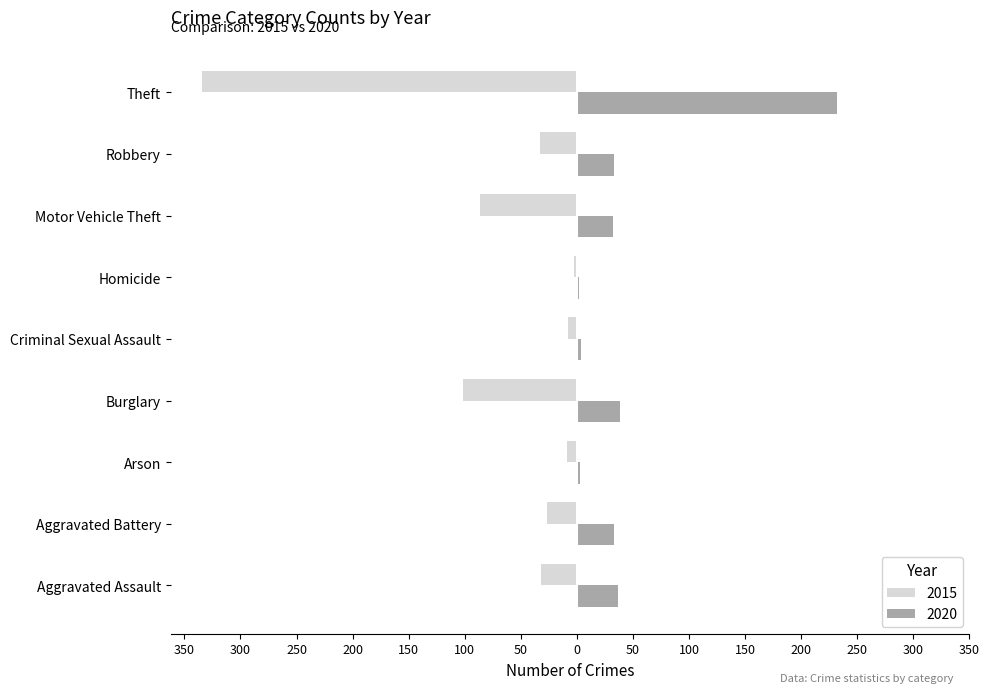

What are all the series names shown in the legend?

2015, 2020